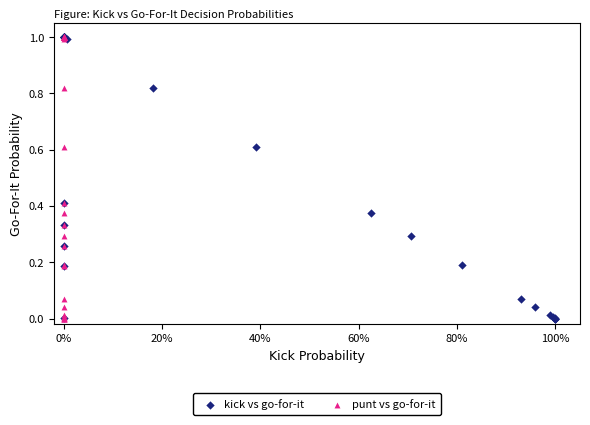

What are all the series names shown in the legend?

kick vs go-for-it, punt vs go-for-it